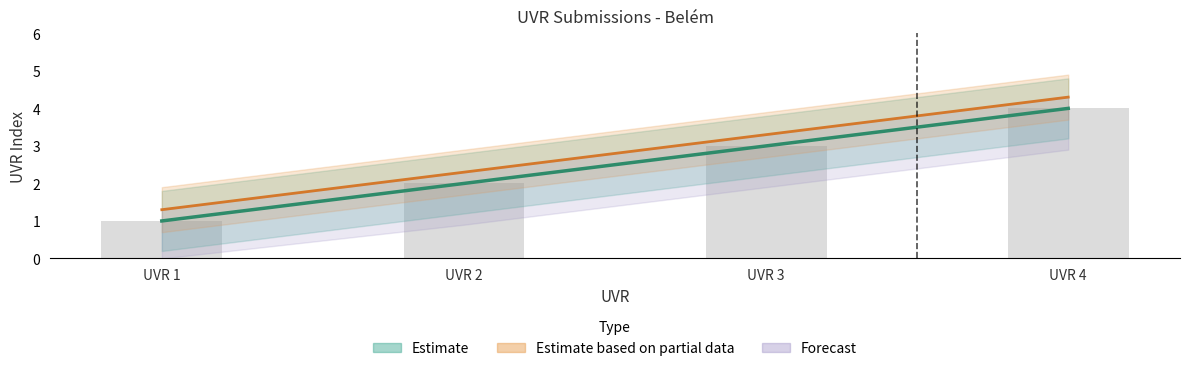

True or false: the data shows 1 at UVR 1.

True